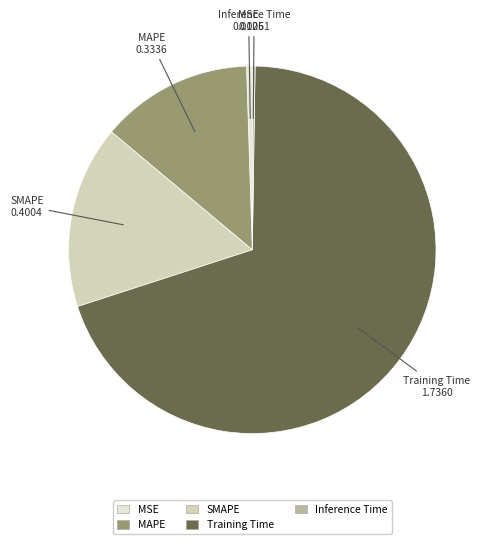

Which has a higher value, Training Time or SMAPE?

Training Time